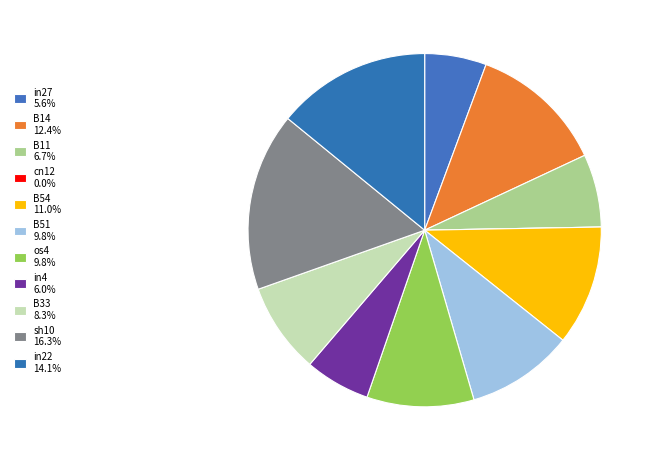

How many slices are in this pie chart?

11